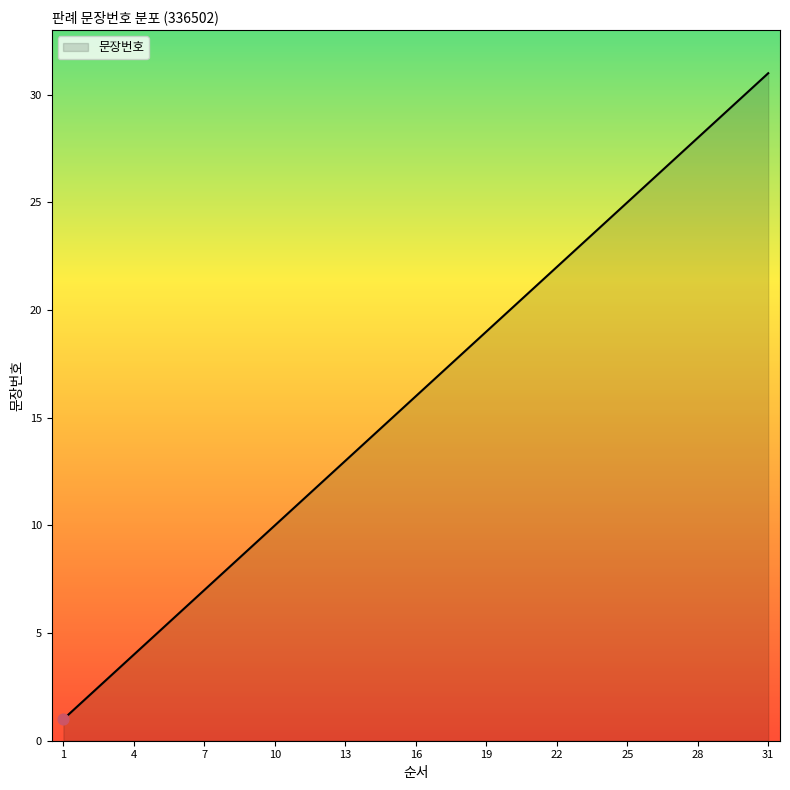

What is the difference between the maximum and minimum values?

30